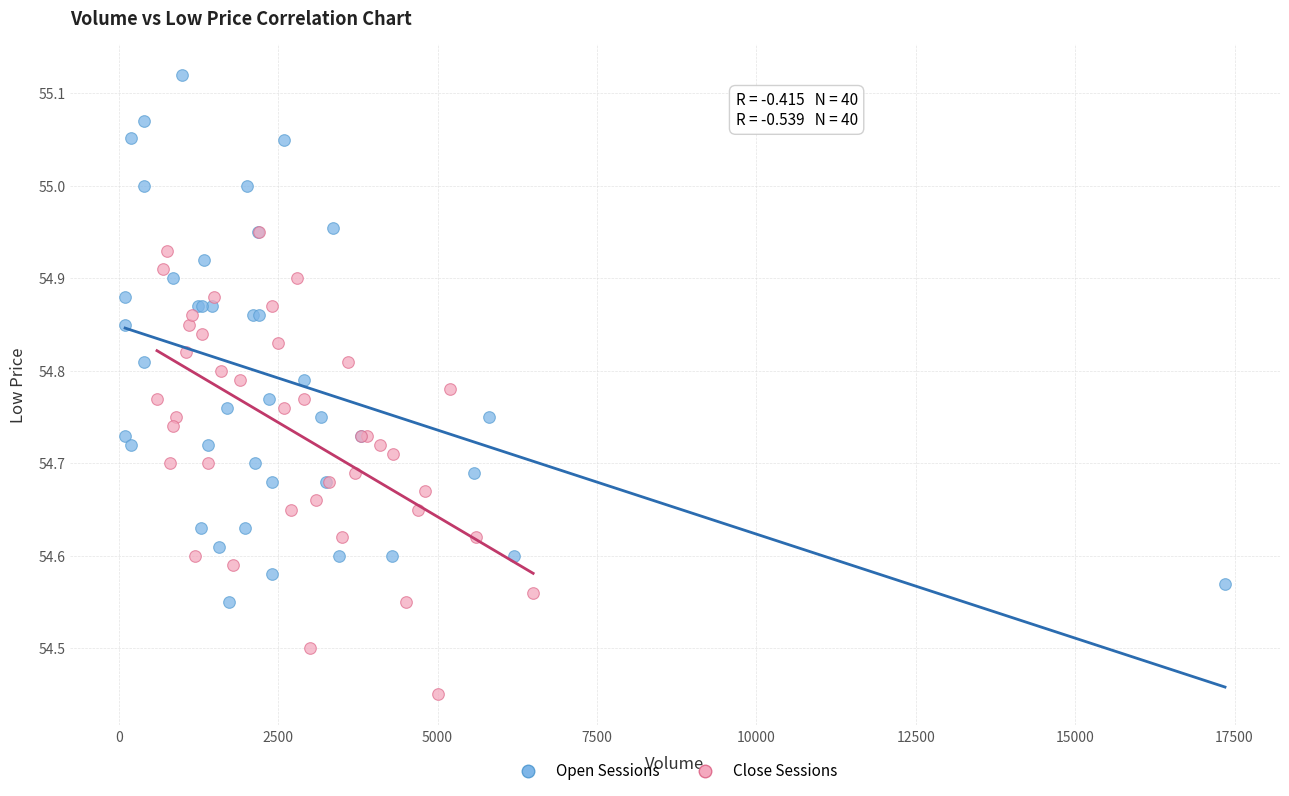

What are all the series names shown in the legend?

Open Sessions, Close Sessions